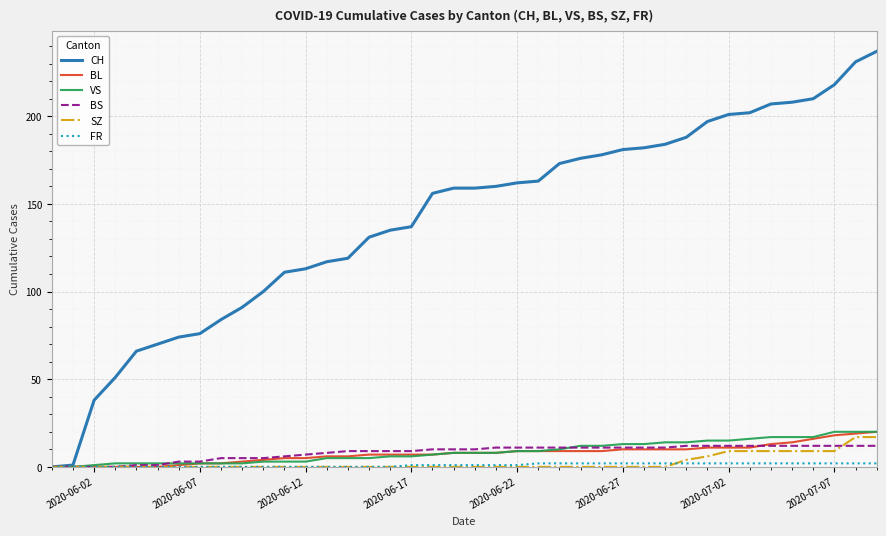

Which series has the widest spread of values?

CH